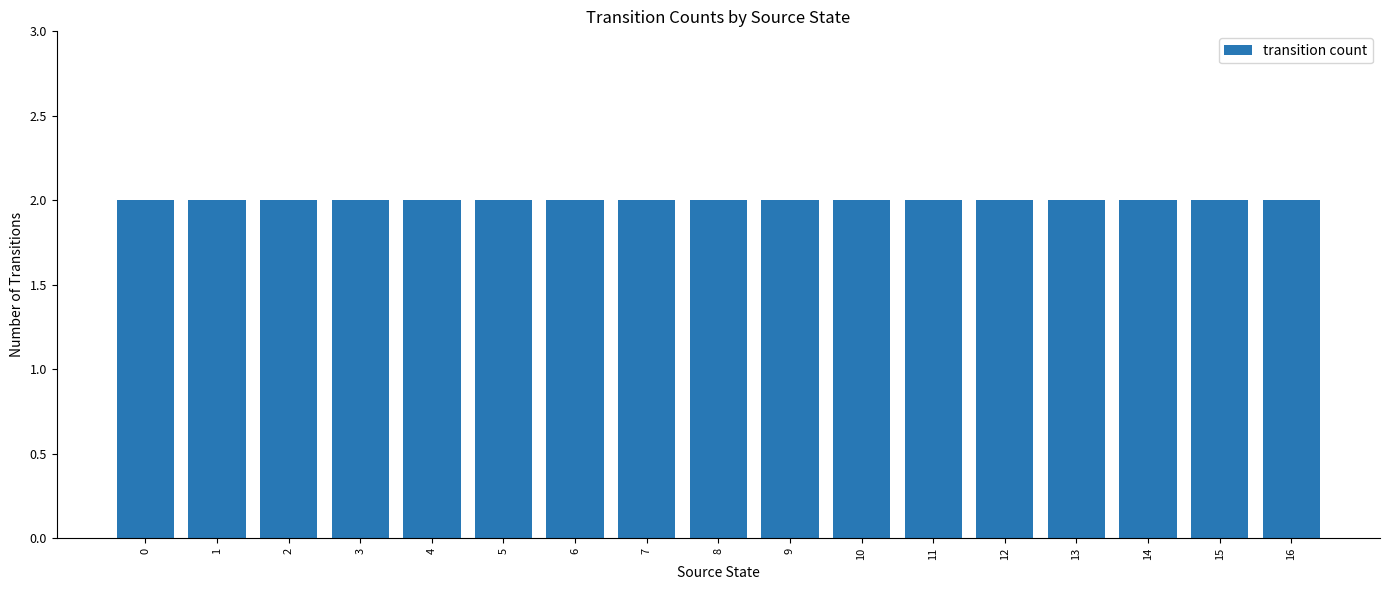

Which has a higher value, 7 or 6?

6